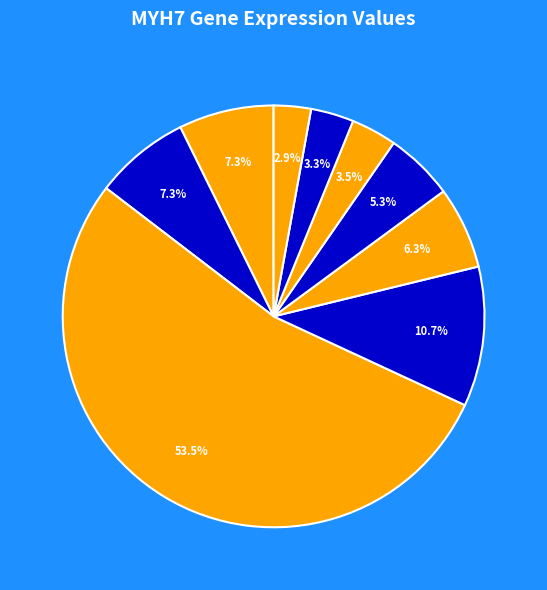

How many segments does this pie chart have?

9